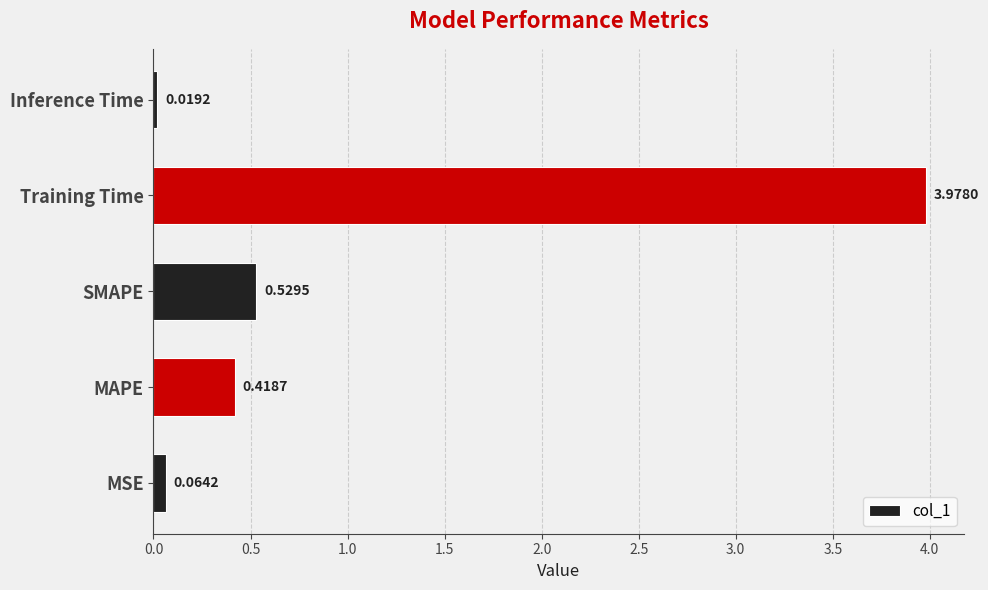

Which has a higher value, MAPE or Inference Time?

MAPE